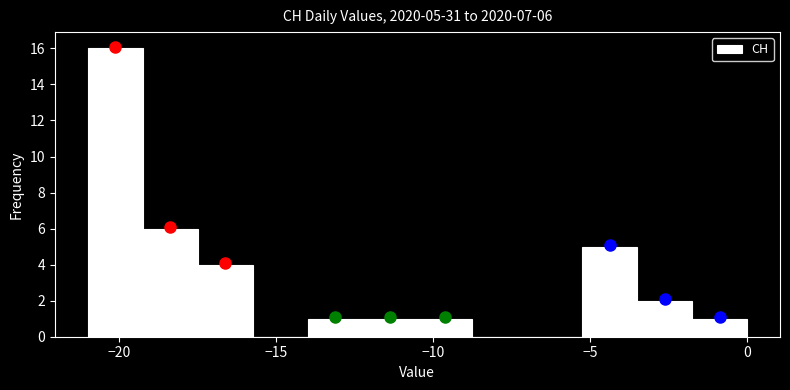

Read against the x-axis, roughly where is the centre of the tallest bar?

-20.0